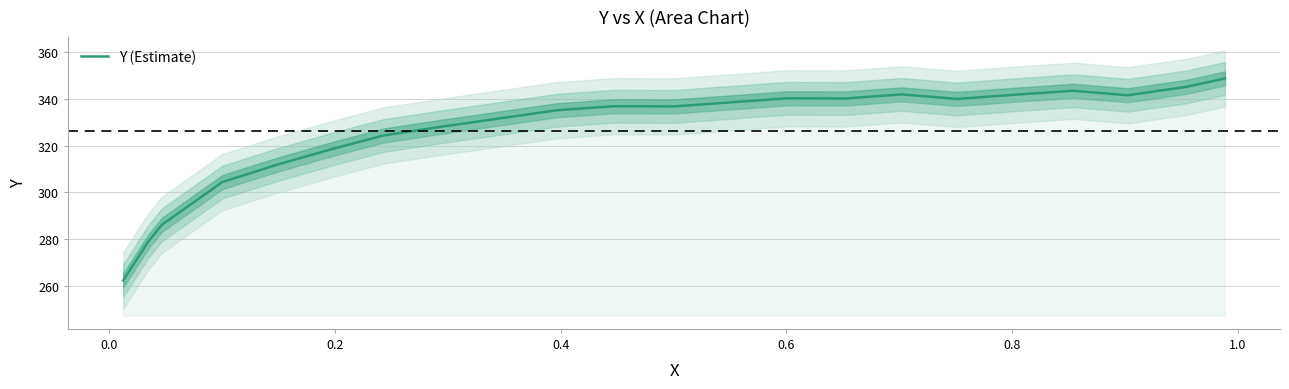

What is the highest value of the Y (Estimate) series?

348.6